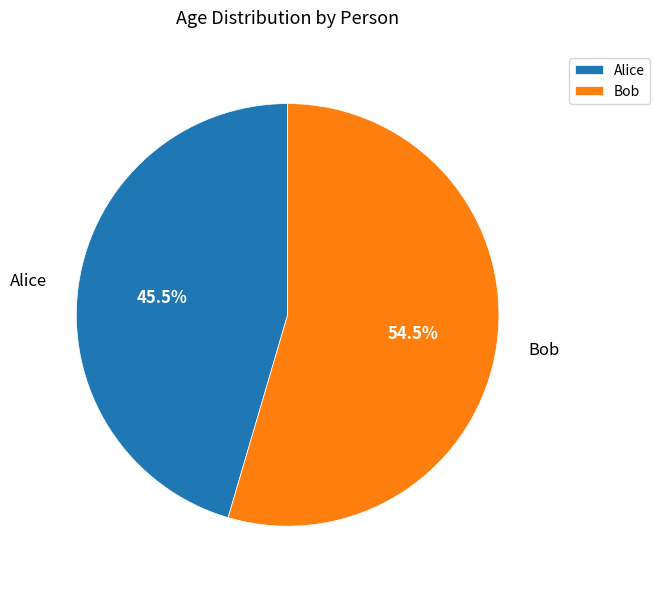

Which category has the biggest portion of the pie?

Bob